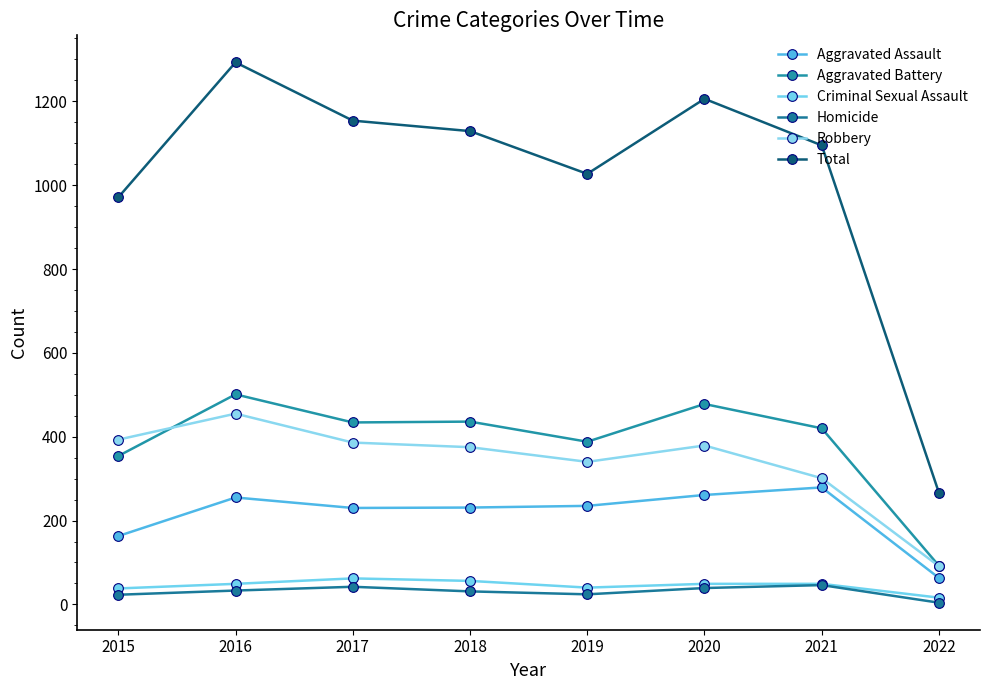

What is the value of the Robbery point at the 7th from the left?

301